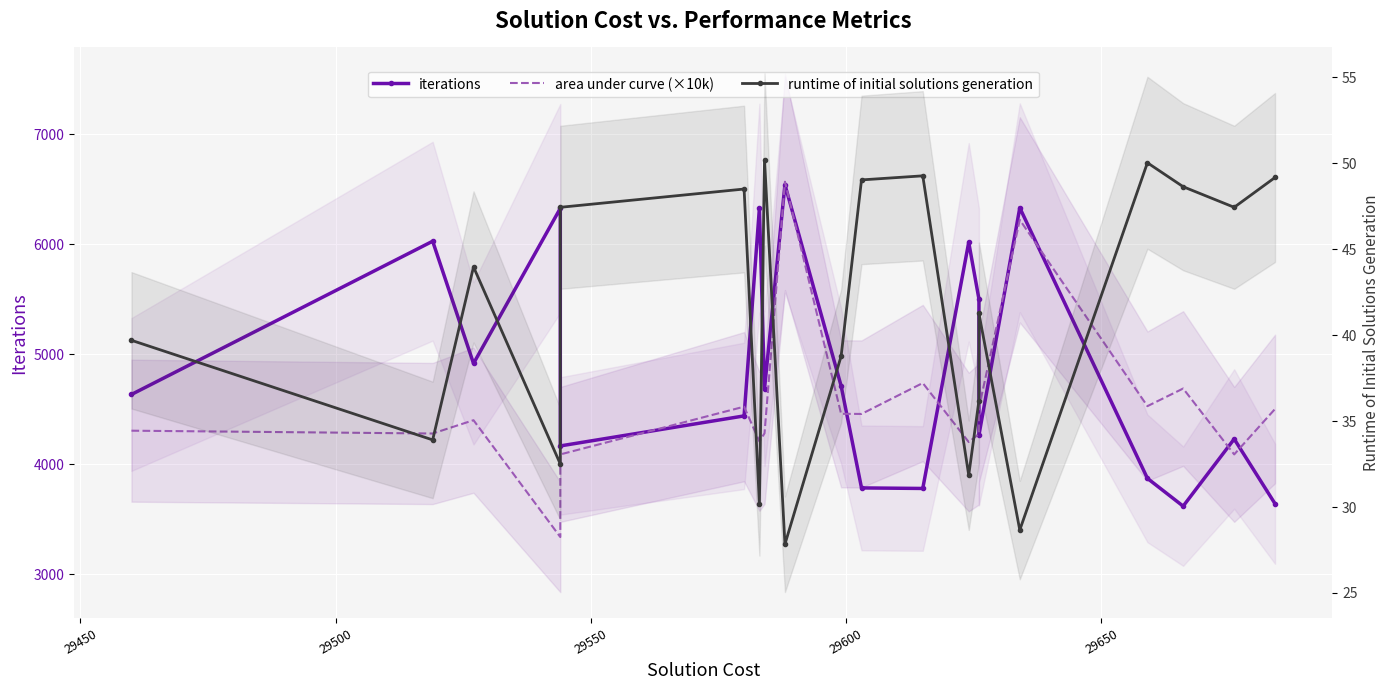

Reading left to right, extract all data points from this chart.

iterations: 4635.0	6029.0	4917.0	6328.0	4167.0	4440.0	6330.0	4687.0	6543.0	4714.0	3785.0	3780.0	6019.0	5503.0	4265.0	6333.0	3872.0	3619.0	4230.0	3641.0
area under curve (×10k): 4305.5	4279.9	4400.9	3338.1	4089.7	4523.9	4208.1	4281.6	6570.1	4459.0	4457.8	4739.1	4202.2	4275.2	4513.1	6223.5	4528.8	4689.0	4089.7	4503.2
runtime of initial solutions generation: 39.7	33.9	44.0	32.5	47.4	48.5	30.2	50.2	27.8	38.8	49.0	49.3	31.8	36.2	41.3	28.7	50.0	48.6	47.4	49.2